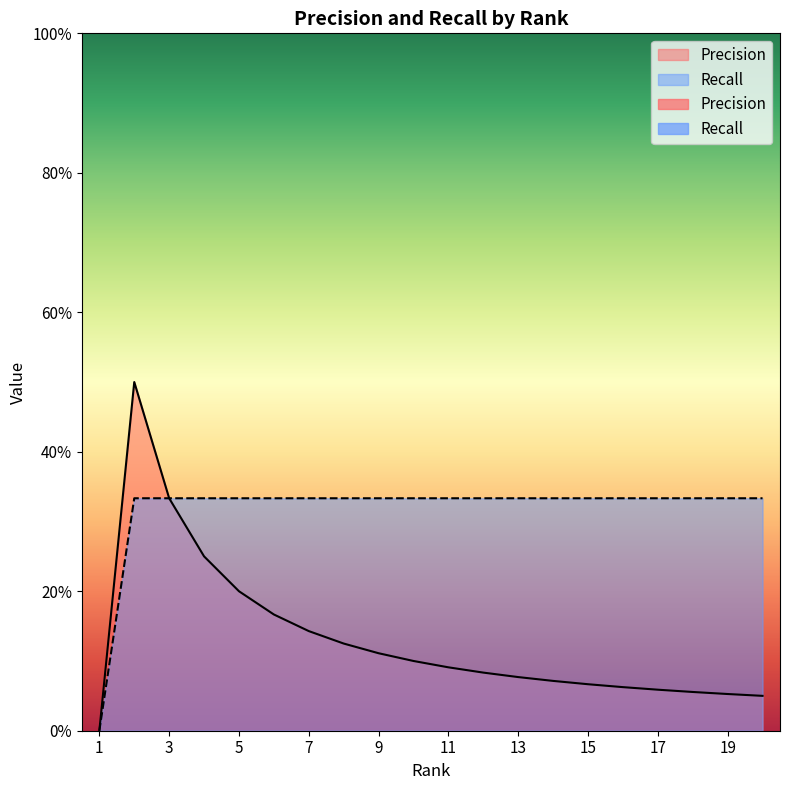

At which category is the sum across all series the highest?

2